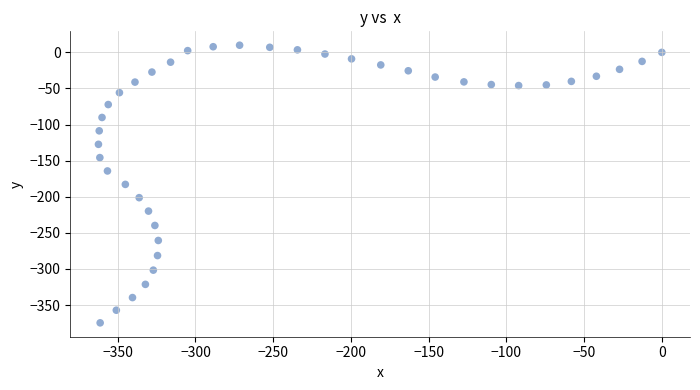

What is the range of X values (max minus min)?

362.4